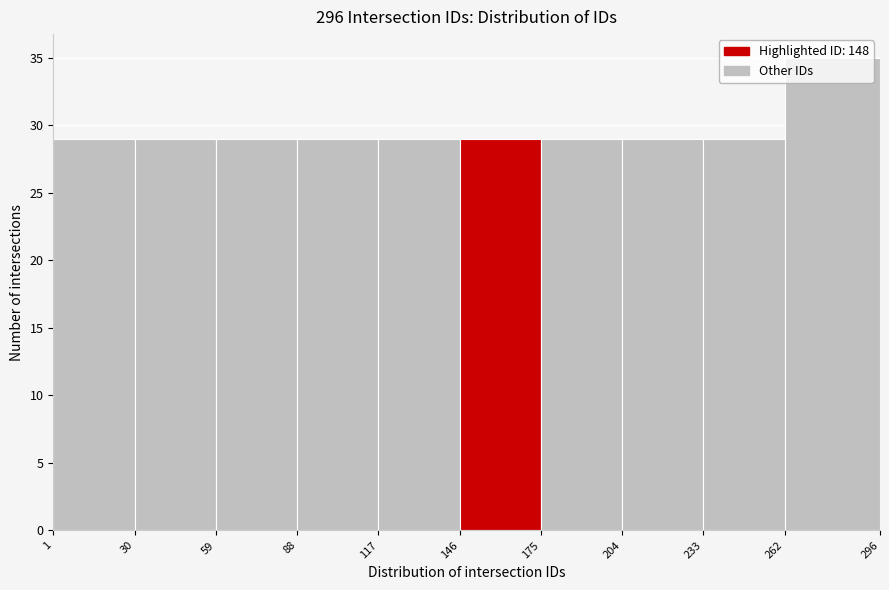

Which range on the x-axis has the tallest bar?

262 to 296